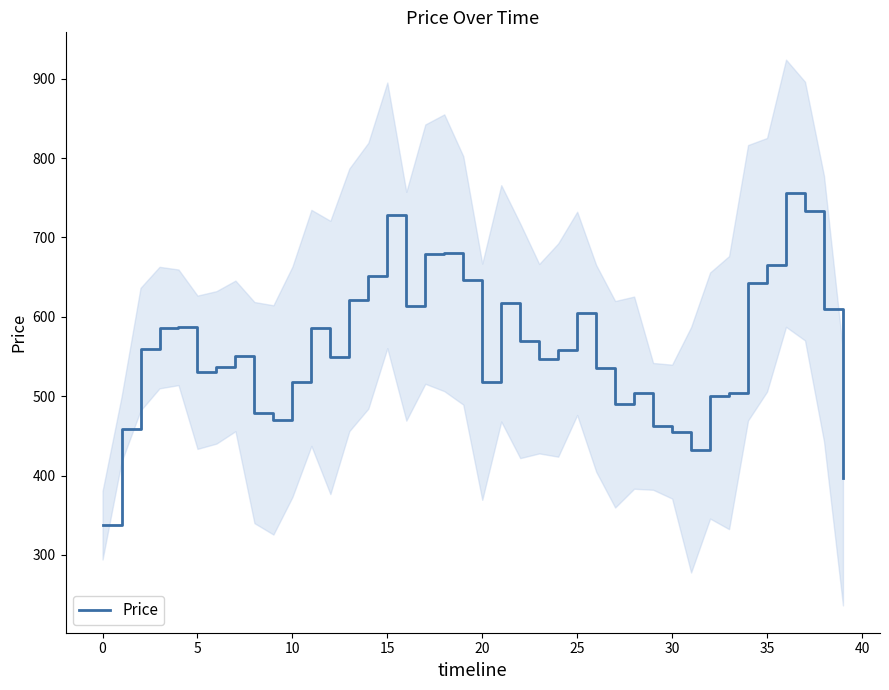

Count the number of categories in the chart.

40